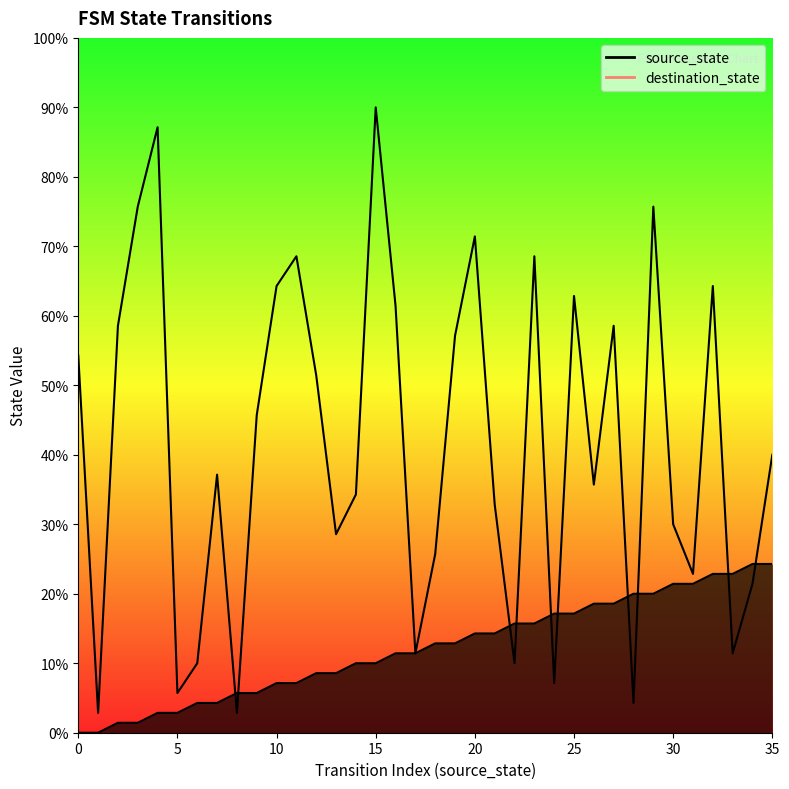

What value does the destination_state series have at 10?

45